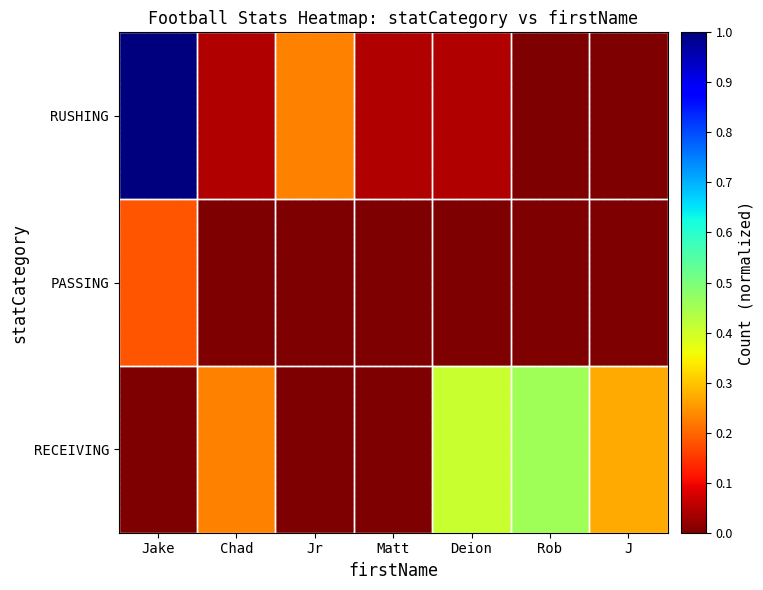

Between Matt and Rob, which is larger?

Matt